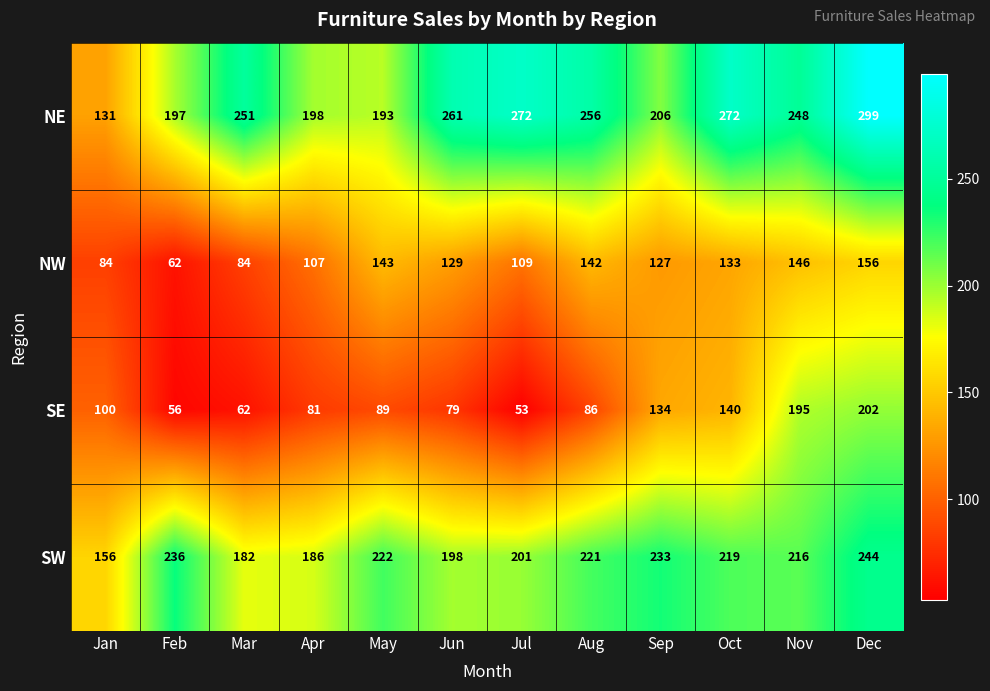

Which series has the widest spread of values?

NE